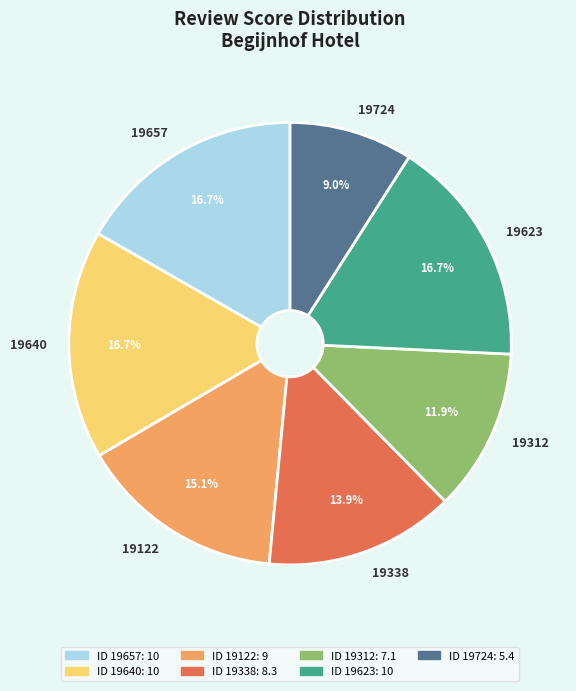

What is the ratio of the value at 19338 to the value at 19623?

0.8